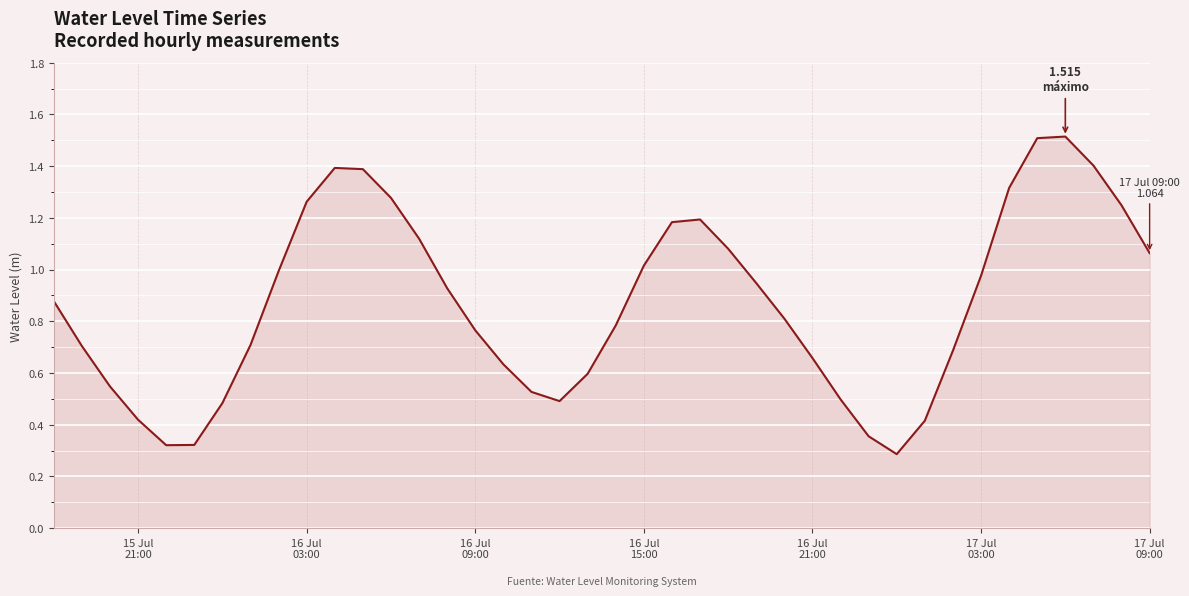

What is the maximum value shown in the chart?

1.5